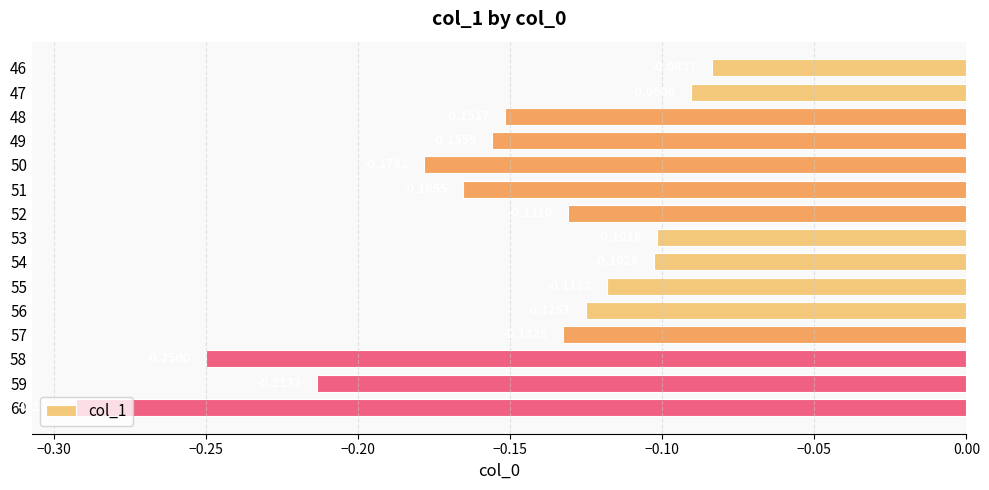

Are the bars grouped side by side (vs. stacked)?

No